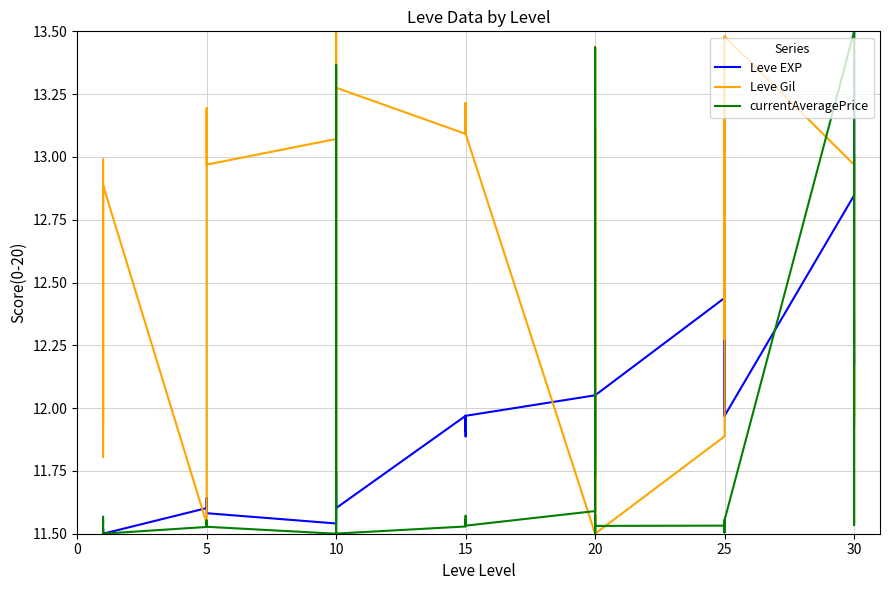

How many interior local valleys does the Leve Gil series have?

10